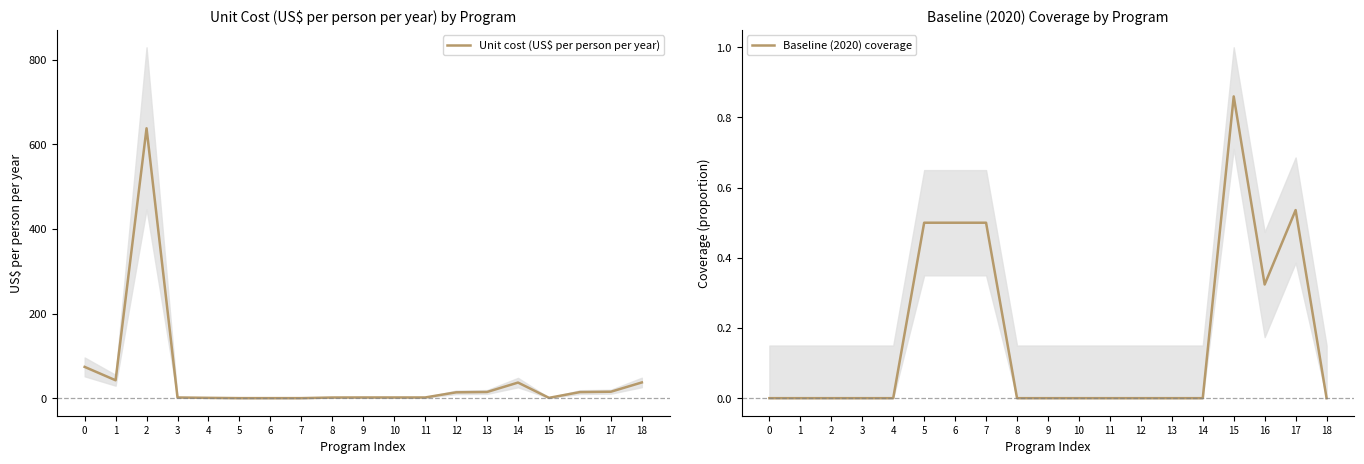

The value of Unit cost (US$ per person per year) at 16 is 9.2. True or false?

False